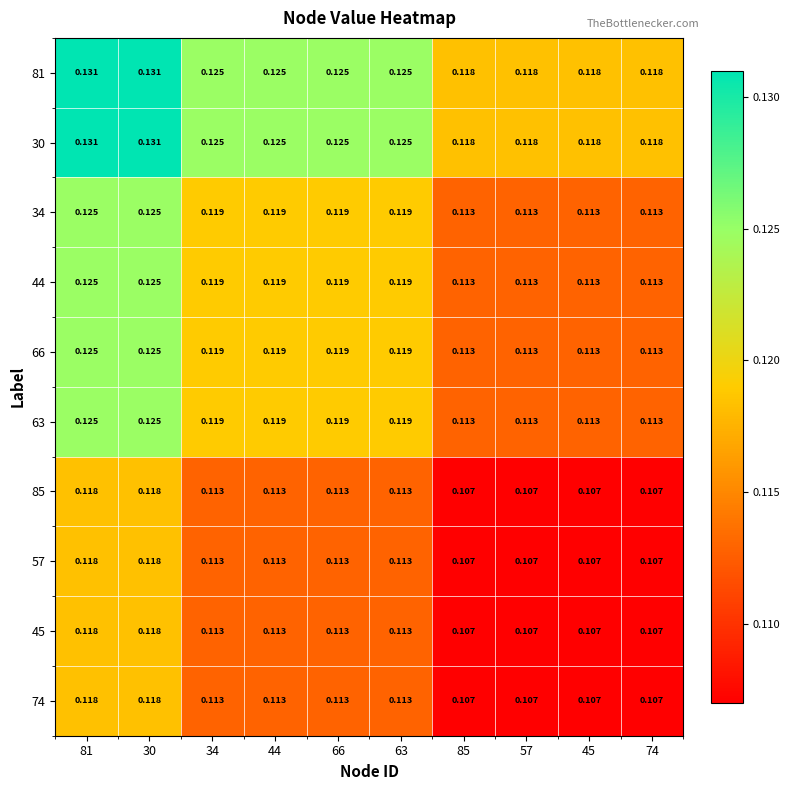

Is the value of 66 at 81 greater than the value of 81 at 45?

Yes